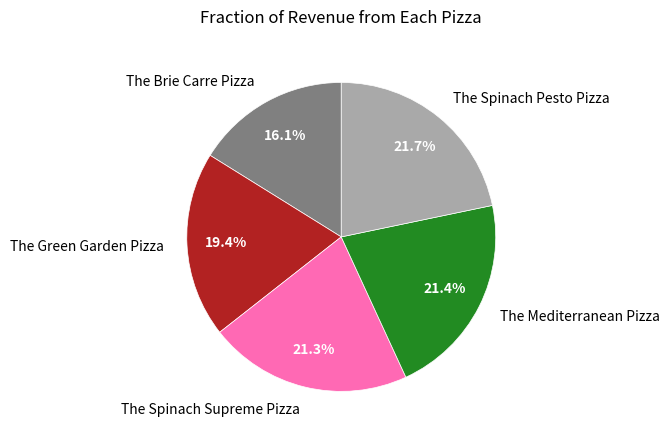

To the nearest percent, what is the average slice percentage?

20%